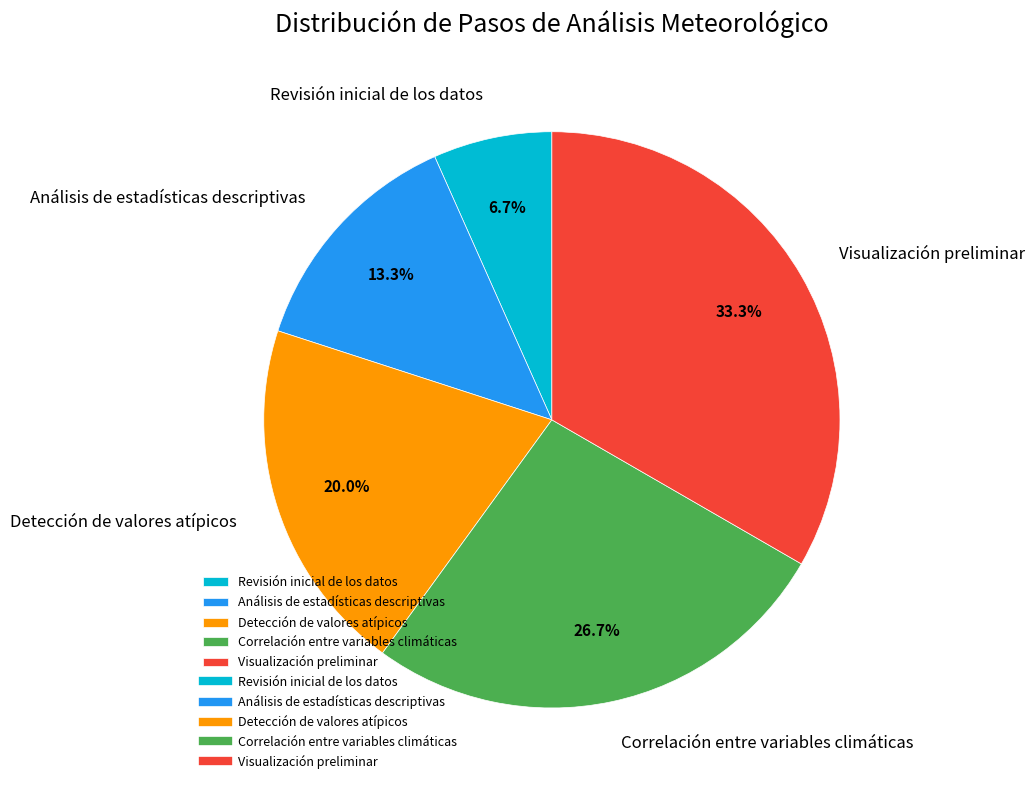

Approximately how many times larger is the value at Visualización preliminar compared to Análisis de estadísticas descriptivas?

2.5